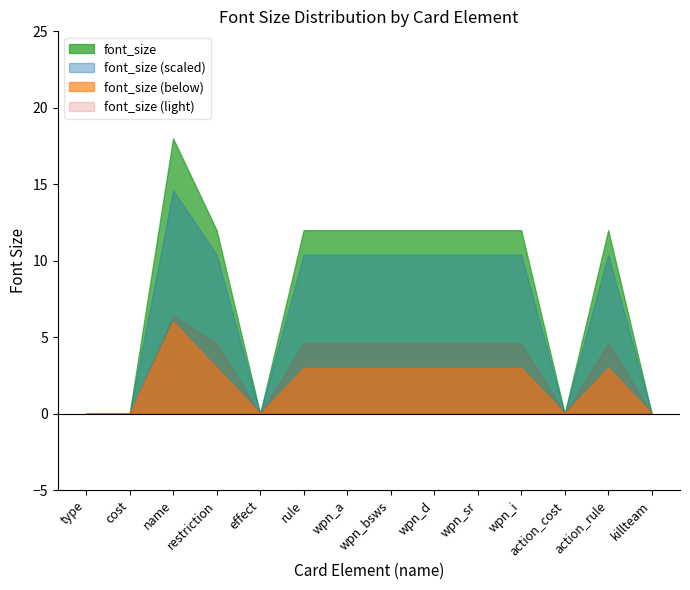

Rank the series by their average value, from highest to lowest.

font_size, font_size (scaled), font_size (light), font_size (below)